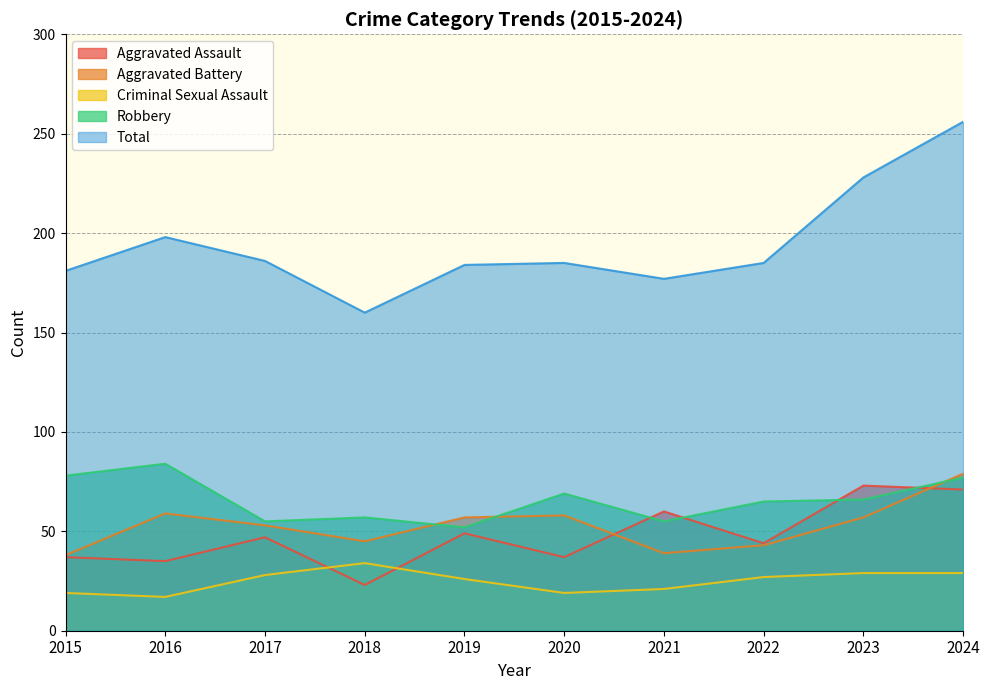

True or false: Robbery and Criminal Sexual Assault cross at least once.

False